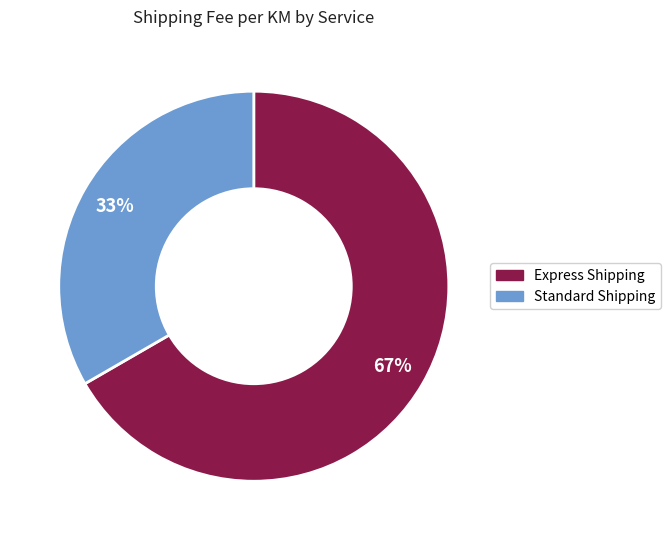

Rank the categories by value from highest to lowest.

Express Shipping, Standard Shipping